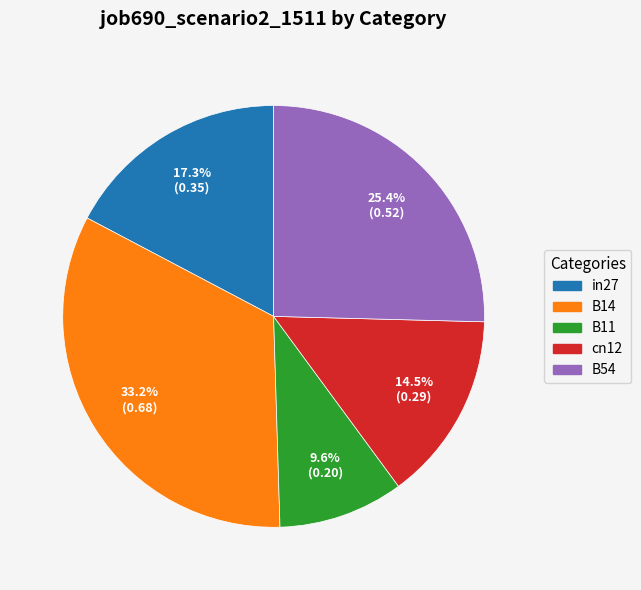

Is there any slice that represents more than half of the pie?

No